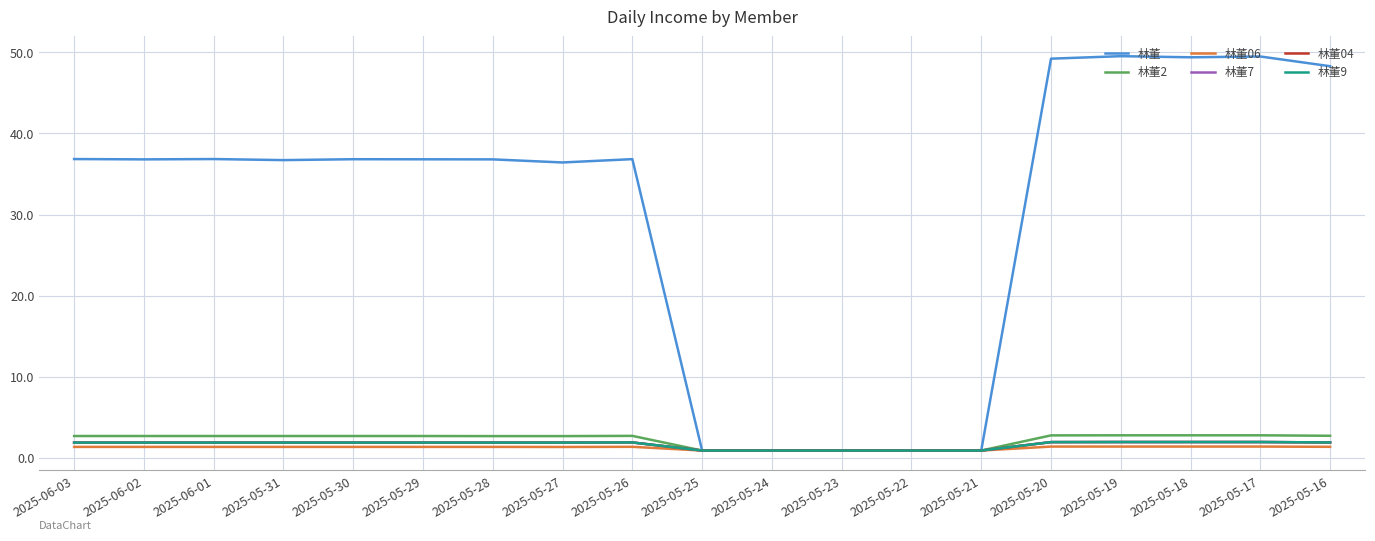

Is it true that 林董7 equals 0.6 at 2025-05-16?

False